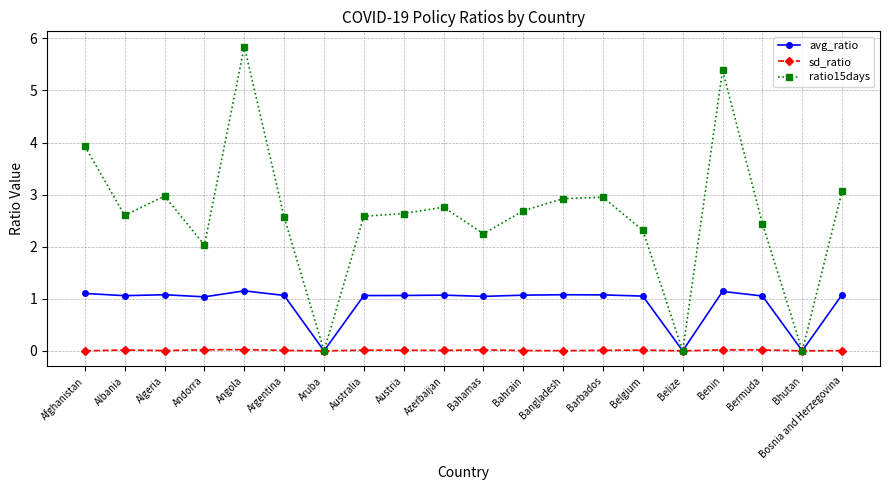

Rank the series by their maximum value, from highest to lowest.

ratio15days, avg_ratio, sd_ratio